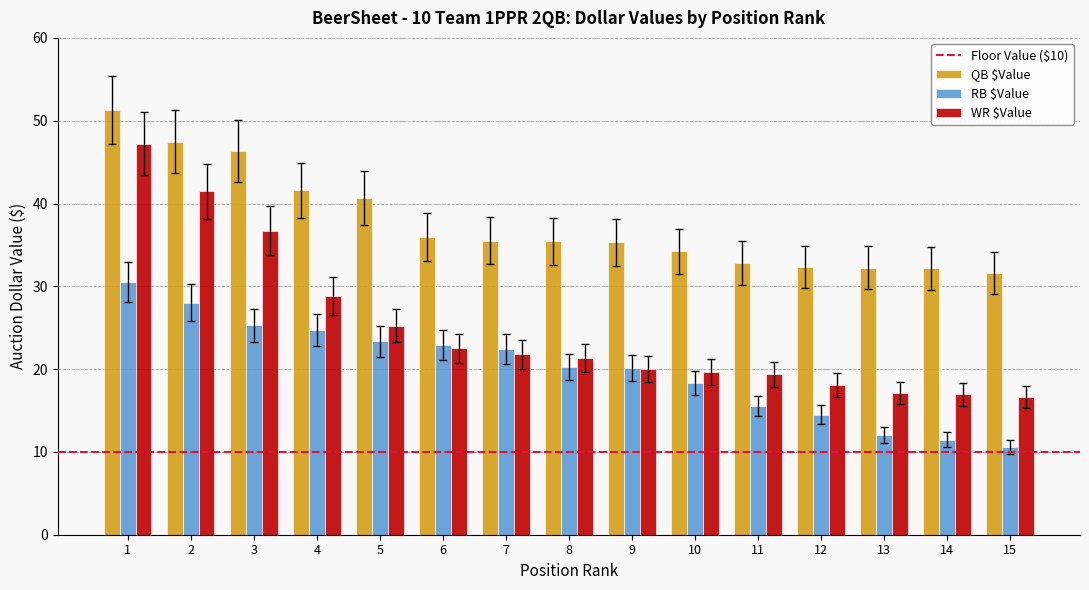

How many series are shown in this chart?

3